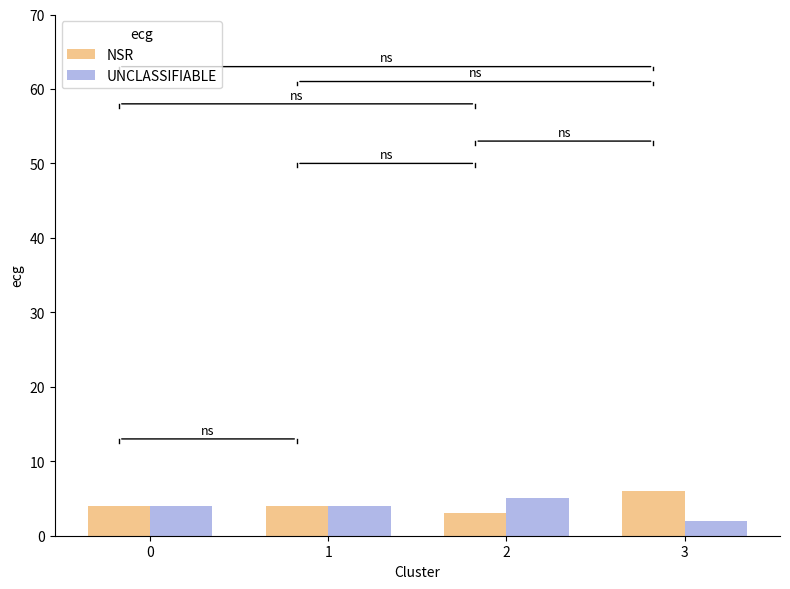

Rank the series at 3 from highest to lowest value.

NSR, UNCLASSIFIABLE